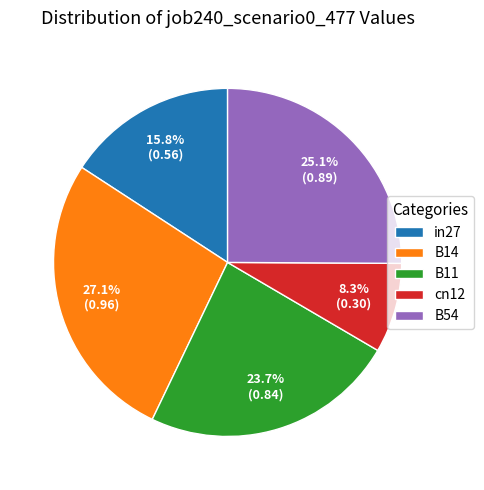

Count the number of slices in the pie.

5